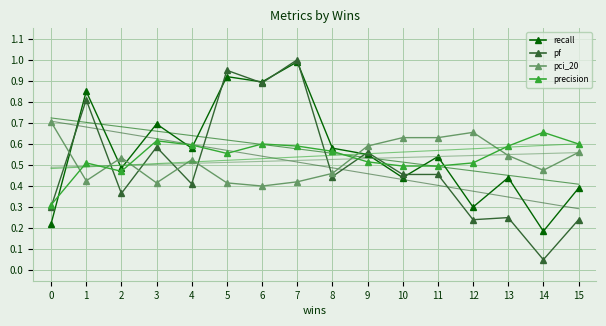

The value of pf at 9 is 0.2. True or false?

False